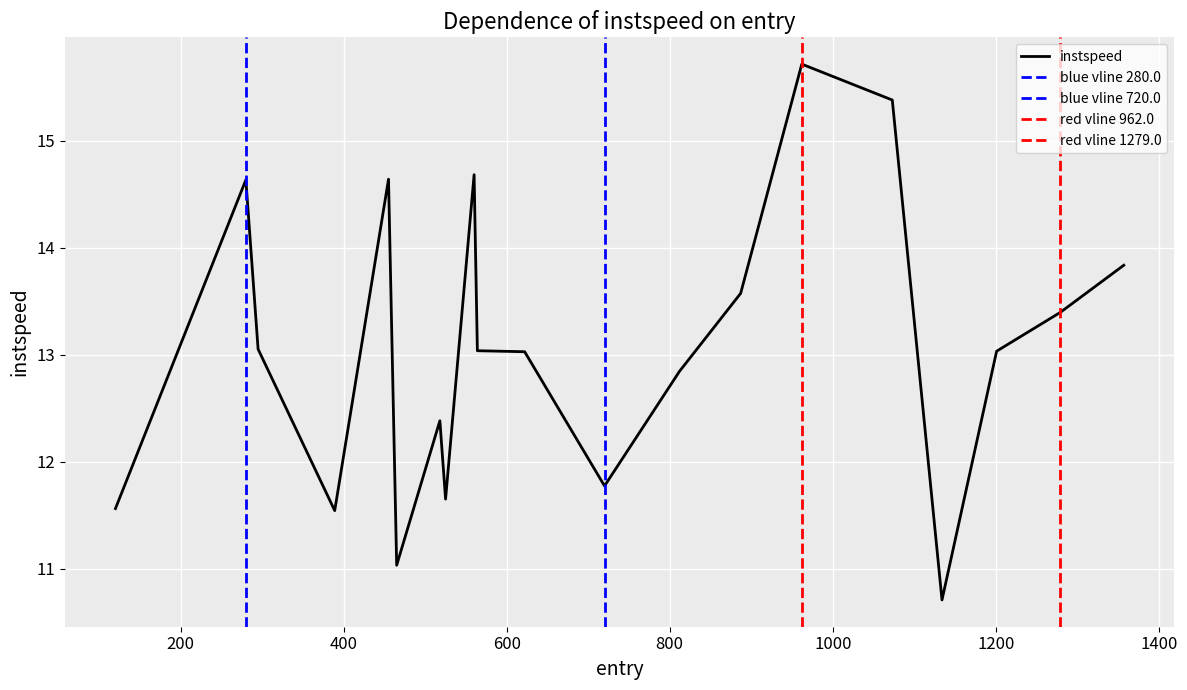

What is the difference between the second highest and minimum values?

4.7